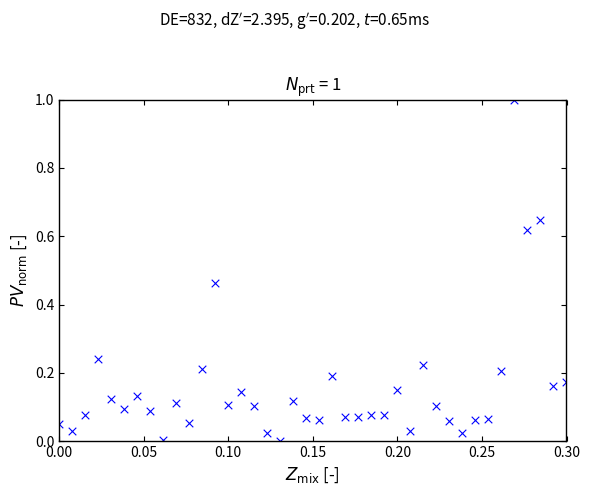

What is the range of X values (max minus min)?

0.3